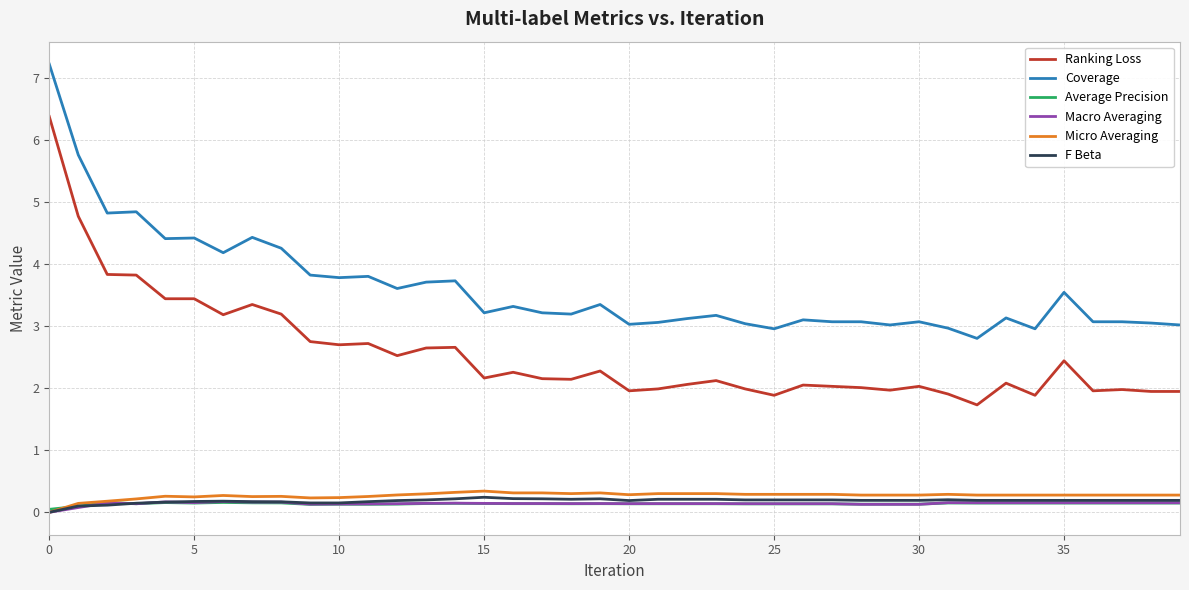

True or false: Coverage and Micro Averaging cross at least once.

False